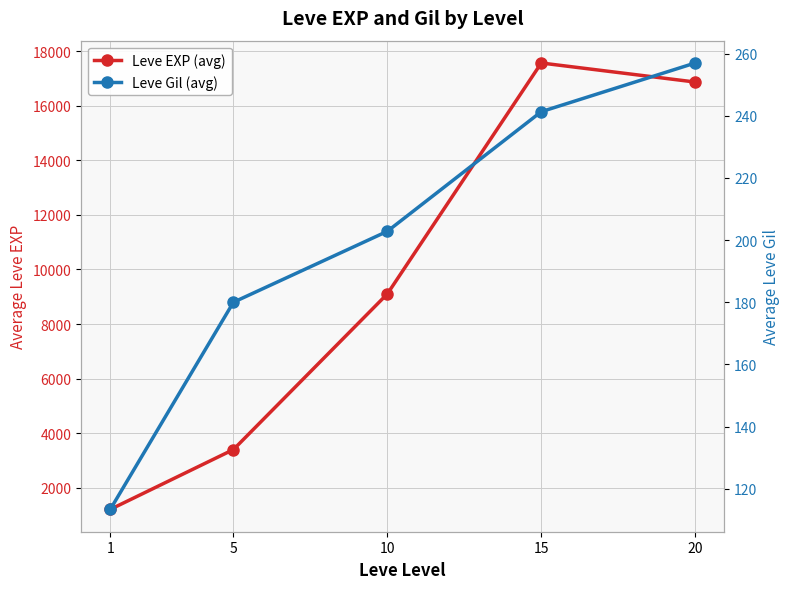

What is the value of the Leve EXP (avg) point at the 4th from the left?

17563.3